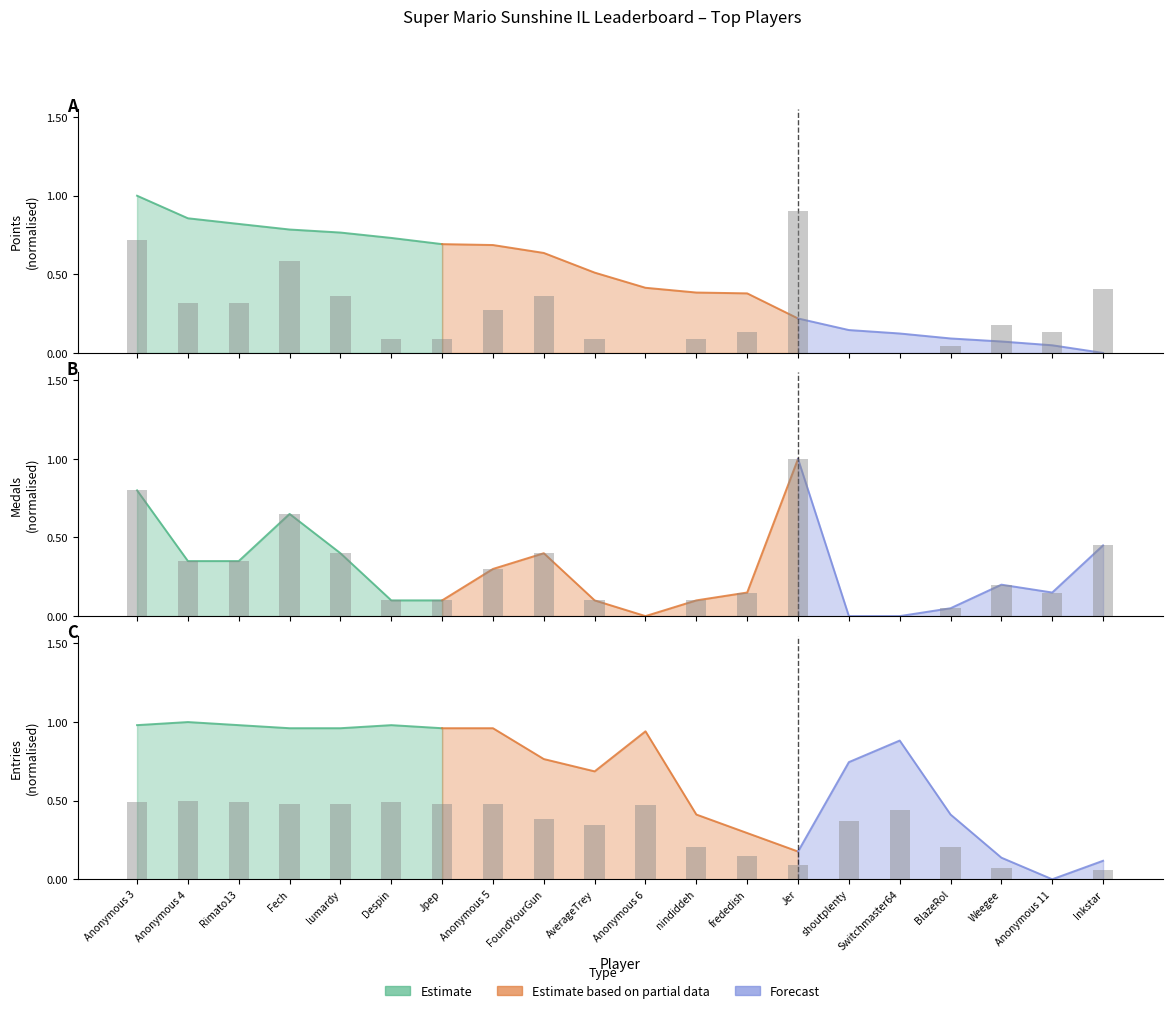

What is the label of the 11th bar from the left?

Anonymous 6